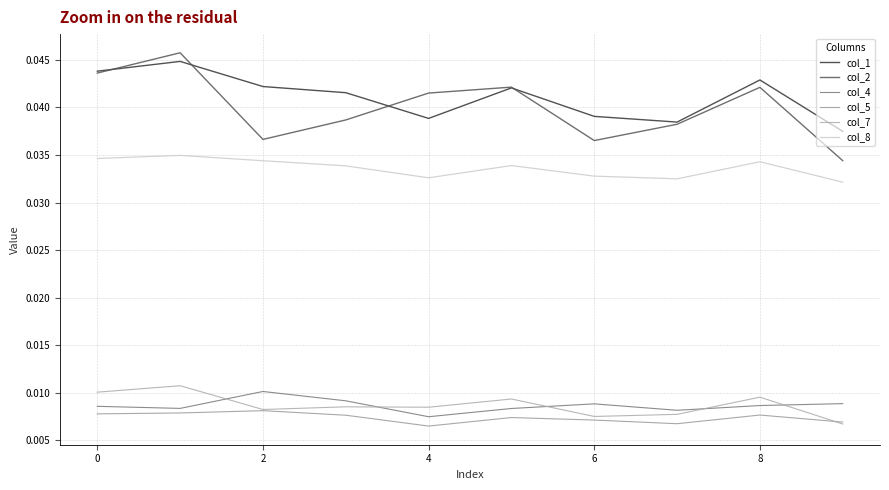

Is this an area chart (filled region under the line)?

No